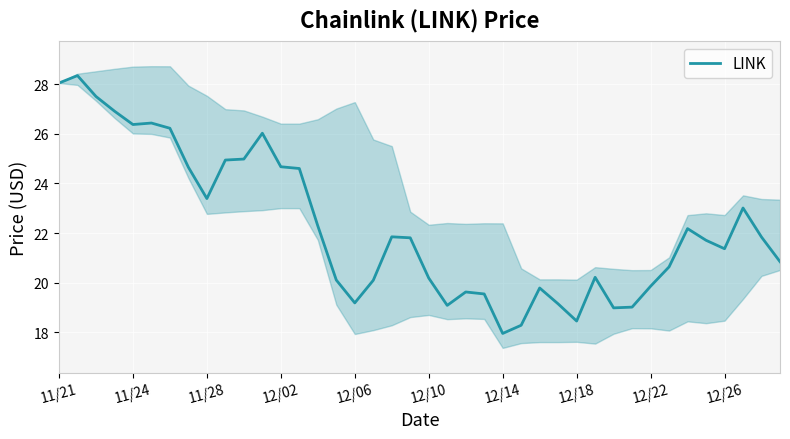

What is the difference between the second highest and minimum values?

10.1